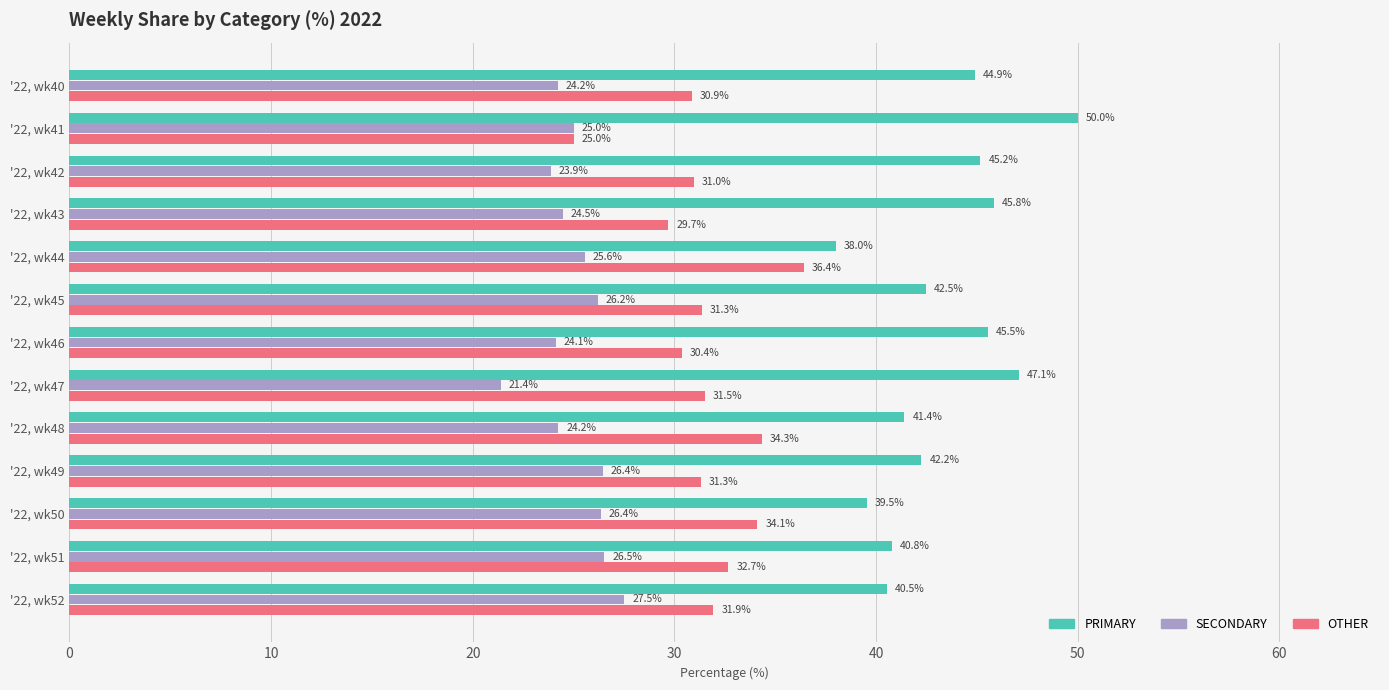

What is the average value of the SECONDARY series?

25.1